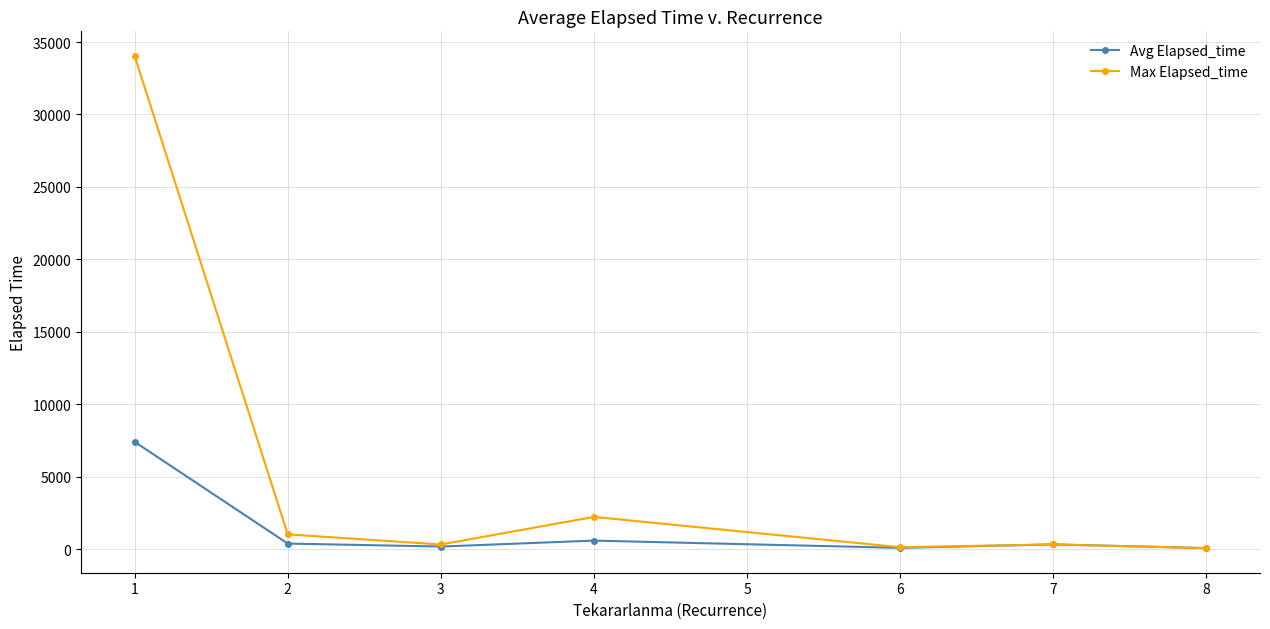

At 4, list the series in order from smallest to largest.

Avg Elapsed_time, Max Elapsed_time